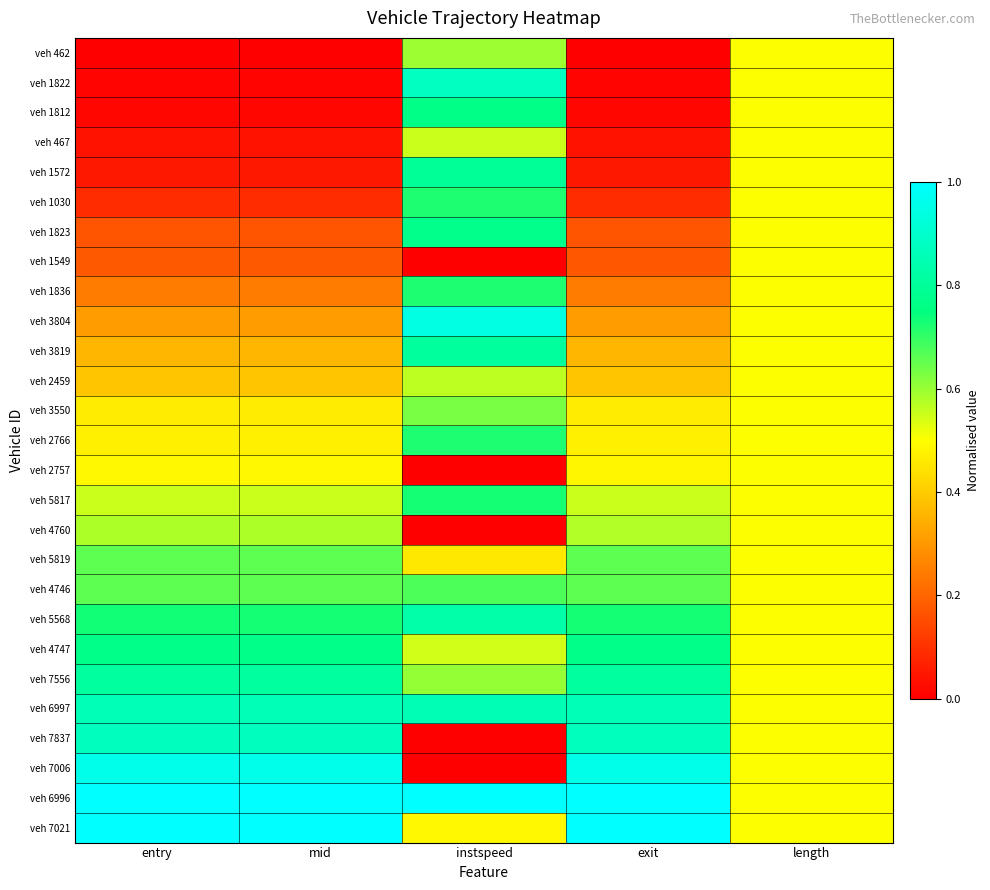

Reading right to left, extract all data points from this chart.

veh 462: length=0.5	exit=0.0	instspeed=0.6	mid=0.0	entry=0.0
veh 1822: length=0.5	exit=0.0	instspeed=0.9	mid=0.0	entry=0.0
veh 1812: length=0.5	exit=0.0	instspeed=0.8	mid=0.0	entry=0.0
veh 467: length=0.5	exit=0.0	instspeed=0.6	mid=0.0	entry=0.0
veh 1572: length=0.5	exit=0.1	instspeed=0.8	mid=0.1	entry=0.1
veh 1030: length=0.5	exit=0.1	instspeed=0.7	mid=0.1	entry=0.1
veh 1823: length=0.5	exit=0.2	instspeed=0.8	mid=0.2	entry=0.2
veh 1549: length=0.5	exit=0.2	instspeed=0.0	mid=0.2	entry=0.2
veh 1836: length=0.5	exit=0.2	instspeed=0.7	mid=0.2	entry=0.2
veh 3804: length=0.5	exit=0.3	instspeed=0.9	mid=0.3	entry=0.3
veh 3819: length=0.5	exit=0.4	instspeed=0.8	mid=0.4	entry=0.4
veh 2459: length=0.5	exit=0.4	instspeed=0.6	mid=0.4	entry=0.4
veh 3550: length=0.5	exit=0.5	instspeed=0.6	mid=0.5	entry=0.5
veh 2766: length=0.5	exit=0.5	instspeed=0.7	mid=0.5	entry=0.5
veh 2757: length=0.5	exit=0.5	instspeed=0.0	mid=0.5	entry=0.5
veh 5817: length=0.5	exit=0.6	instspeed=0.7	mid=0.6	entry=0.6
veh 4760: length=0.5	exit=0.6	instspeed=0.0	mid=0.6	entry=0.6
veh 5819: length=0.5	exit=0.7	instspeed=0.5	mid=0.7	entry=0.7
veh 4746: length=0.5	exit=0.7	instspeed=0.7	mid=0.7	entry=0.7
veh 5568: length=0.5	exit=0.7	instspeed=0.8	mid=0.7	entry=0.7
veh 4747: length=0.5	exit=0.8	instspeed=0.5	mid=0.8	entry=0.8
veh 7556: length=0.5	exit=0.8	instspeed=0.6	mid=0.8	entry=0.8
veh 6997: length=0.5	exit=0.9	instspeed=0.9	mid=0.9	entry=0.9
veh 7837: length=0.5	exit=0.9	instspeed=0.0	mid=0.9	entry=0.9
veh 7006: length=0.5	exit=1.0	instspeed=0.0	mid=1.0	entry=1.0
veh 6996: length=0.5	exit=1.0	instspeed=1.0	mid=1.0	entry=1.0
veh 7021: length=0.5	exit=1.0	instspeed=0.5	mid=1.0	entry=1.0